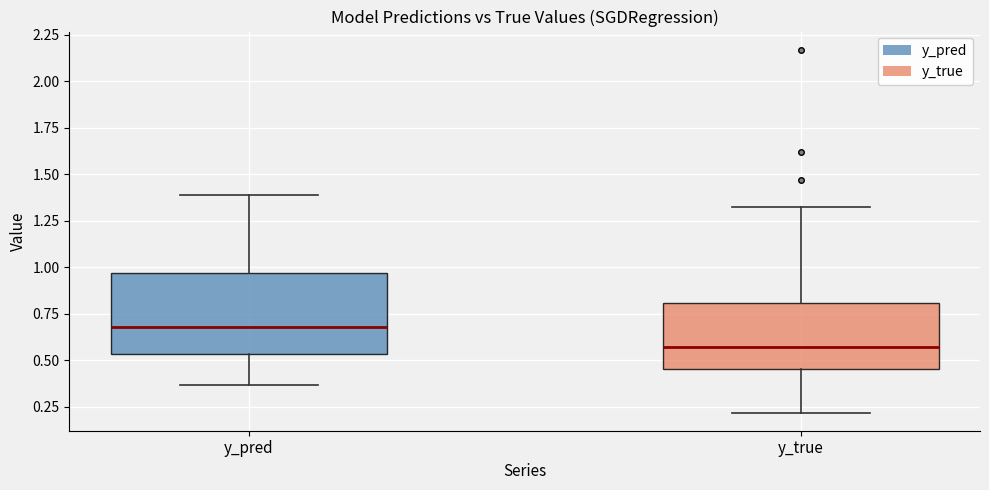

Which box has the lowest median line?

y_true